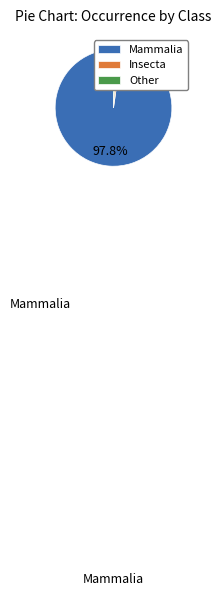

Which slice is the largest?

Mammalia